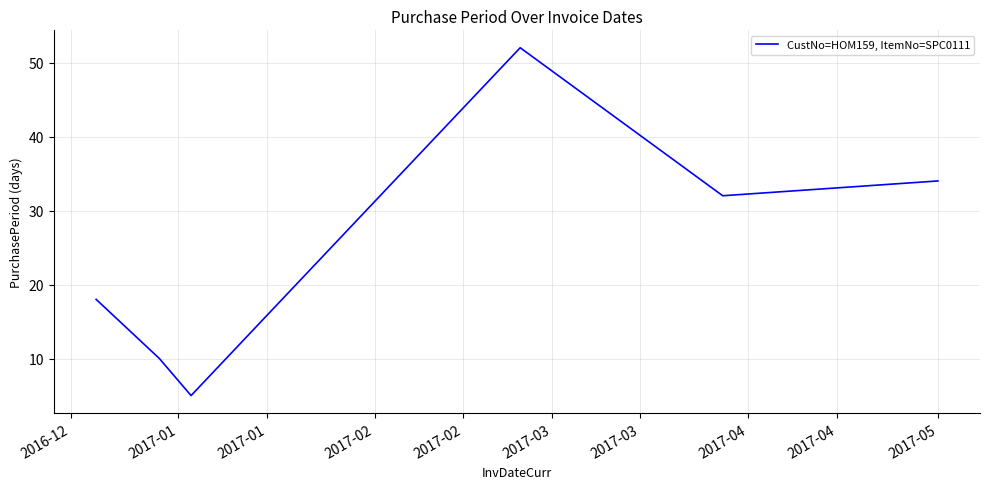

What is the greatest value displayed?

52